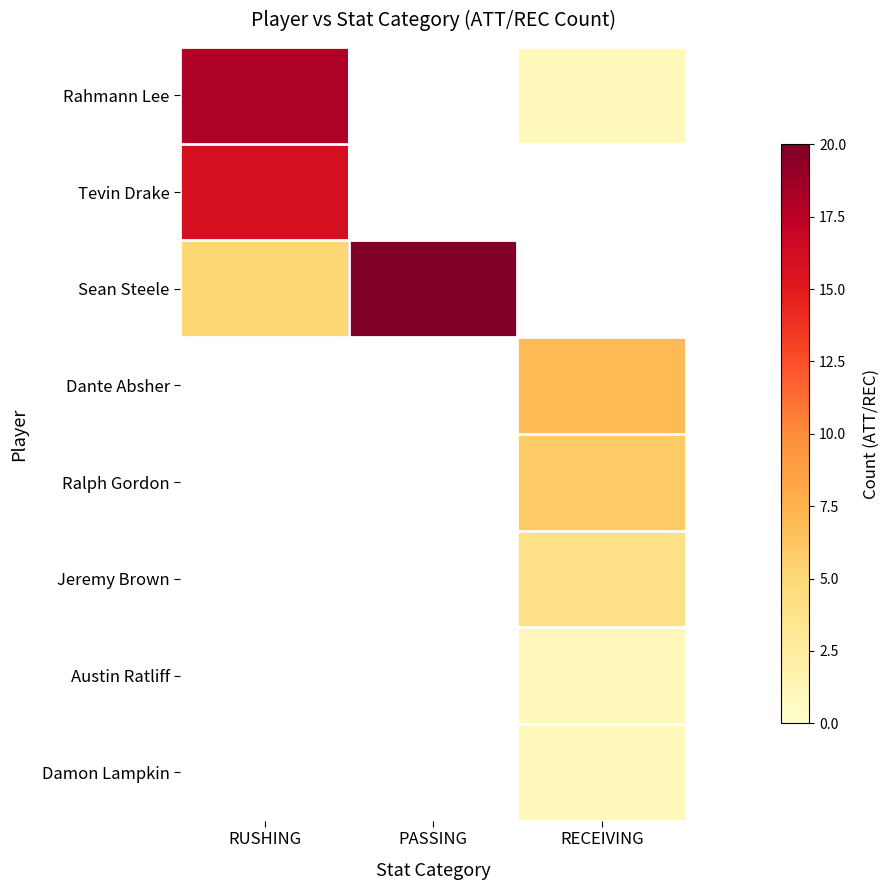

Count the number of data series in this chart.

8